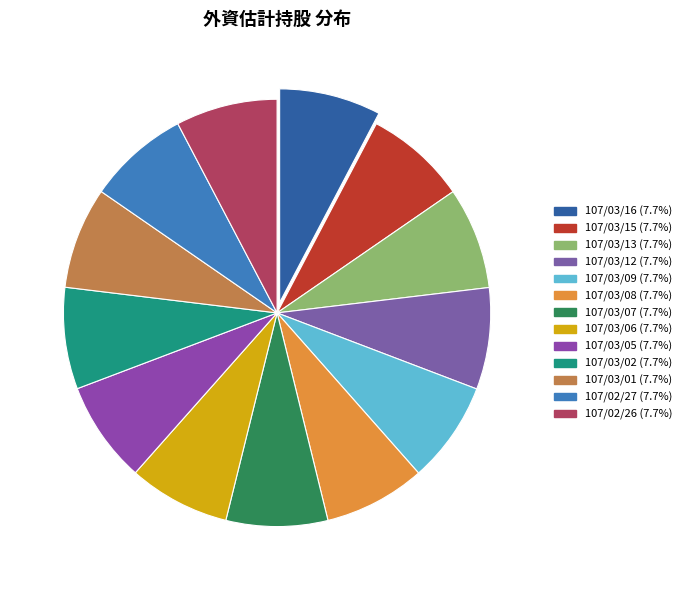

True or false: 107/03/01 accounts for 8% of the total.

True